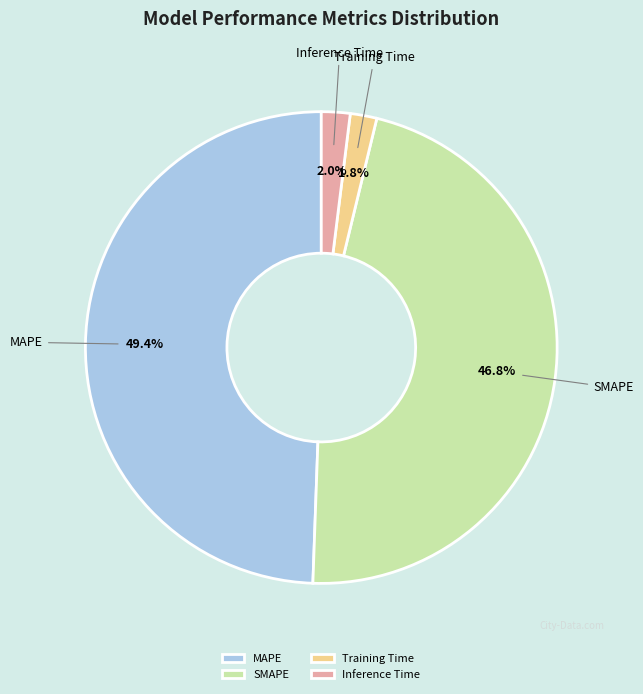

How many segments does this pie chart have?

4